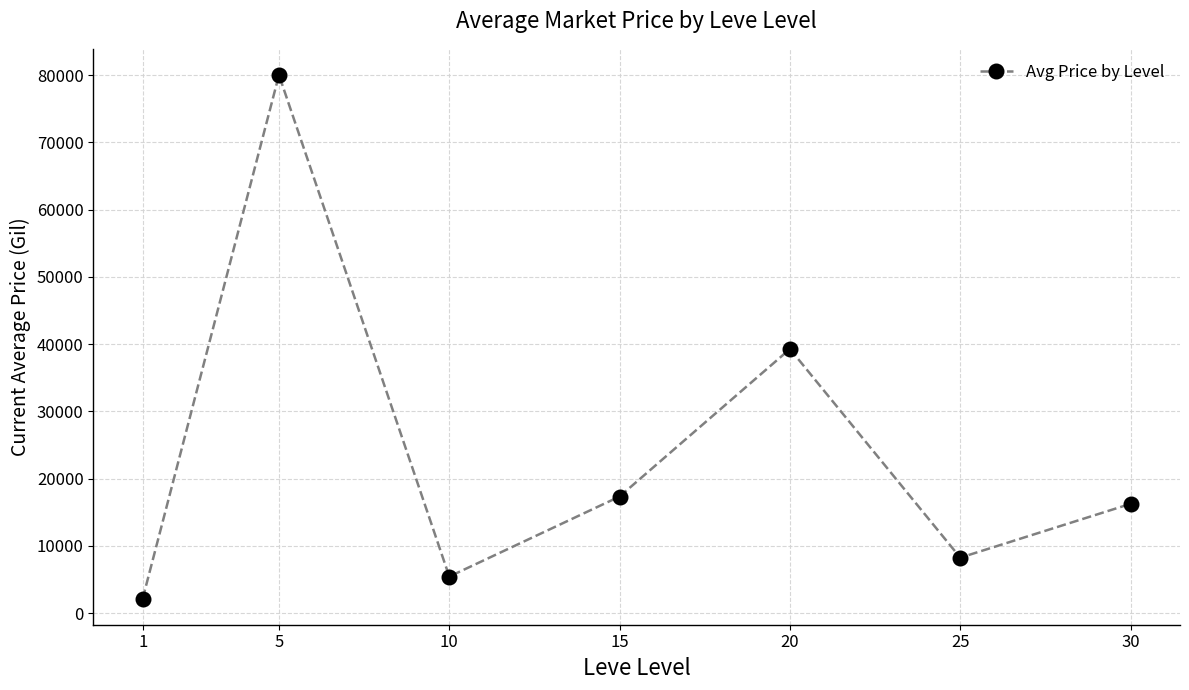

What is the change in value from 15 to 30?

-1088.8